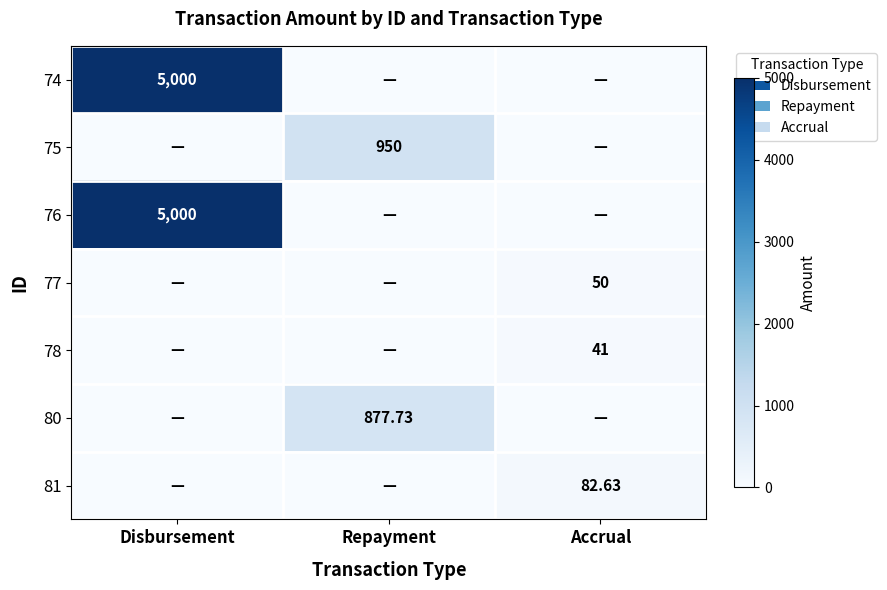

What is the average value of the 77 series?

16.7